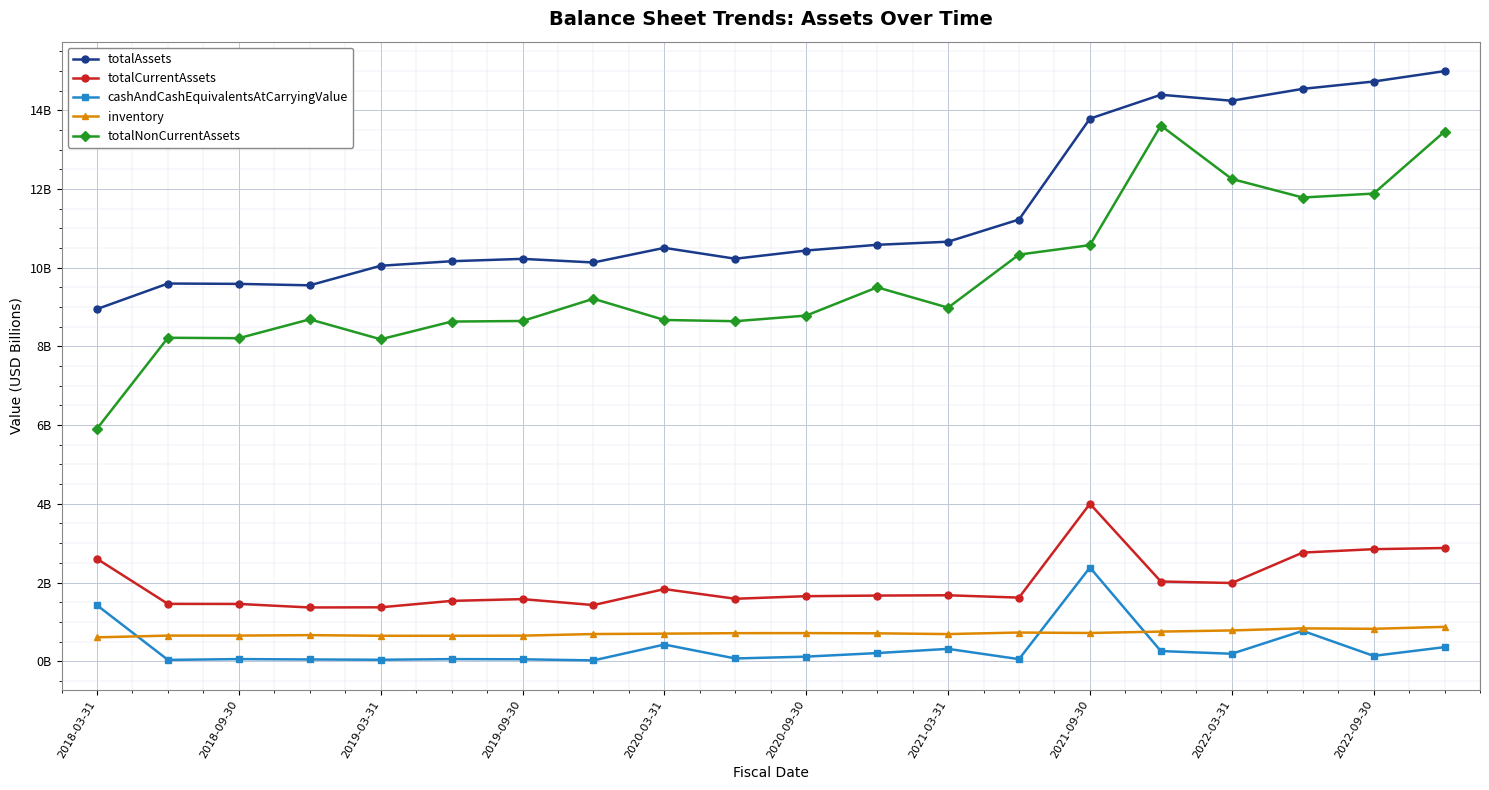

Which series has the largest total across all categories?

totalAssets